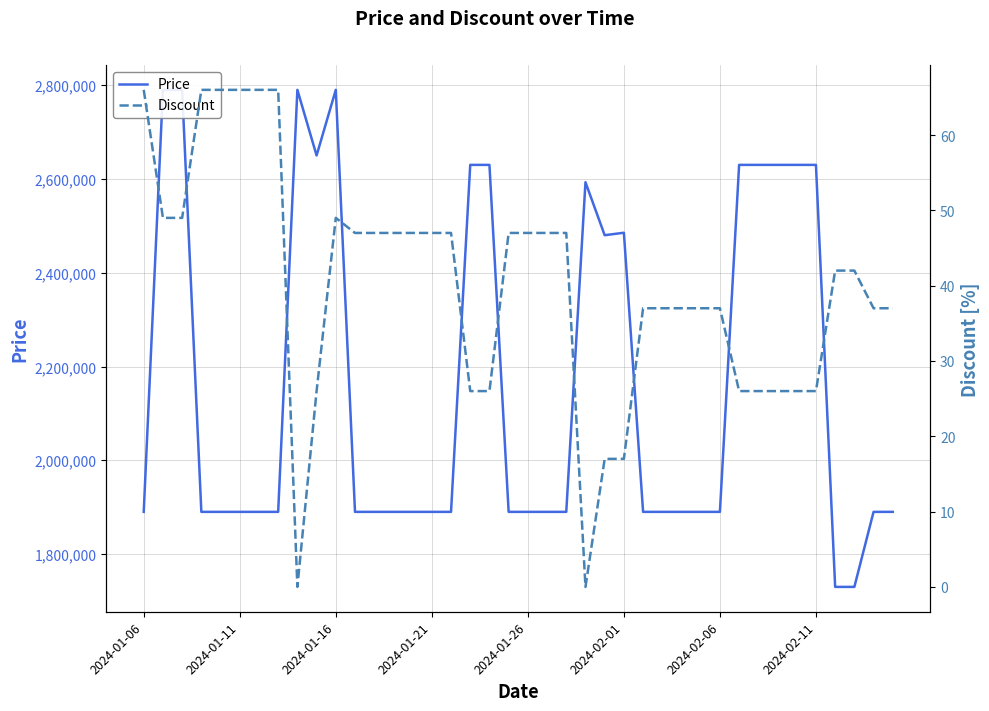

The value of Discount at 36 is 42. True or false?

True